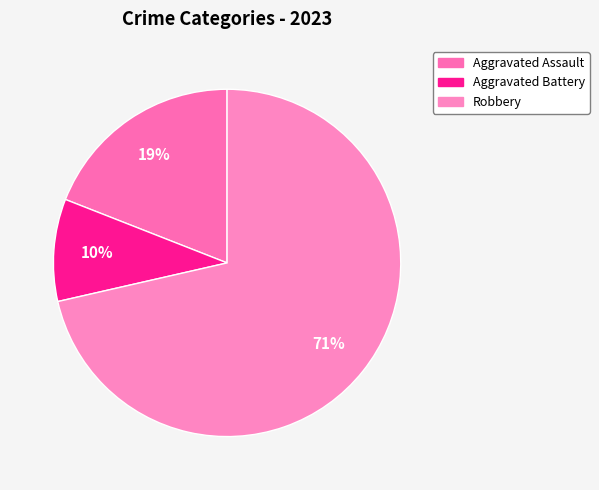

To the nearest percent, what is the combined percentage of Robbery and Aggravated Assault?

90%